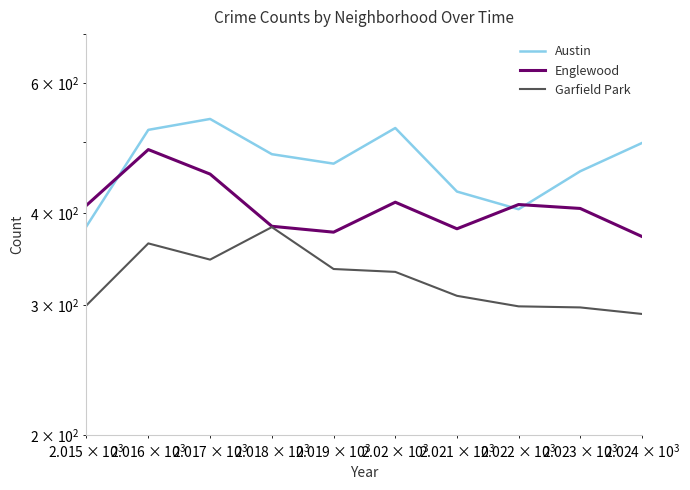

Is the value of Austin at 6 greater than the value of Englewood at 7?

Yes